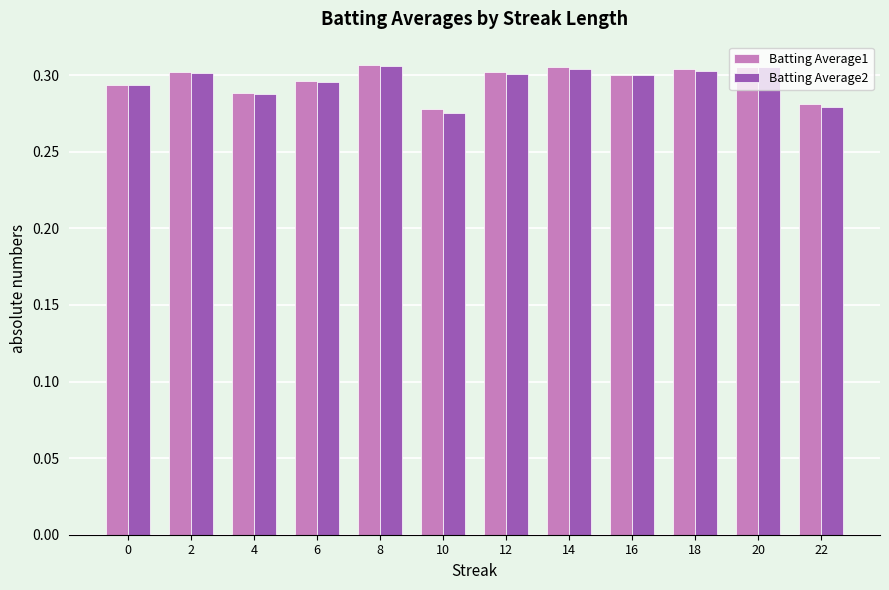

True or false: Batting Average2 has a value of 0.3 at 22.

True